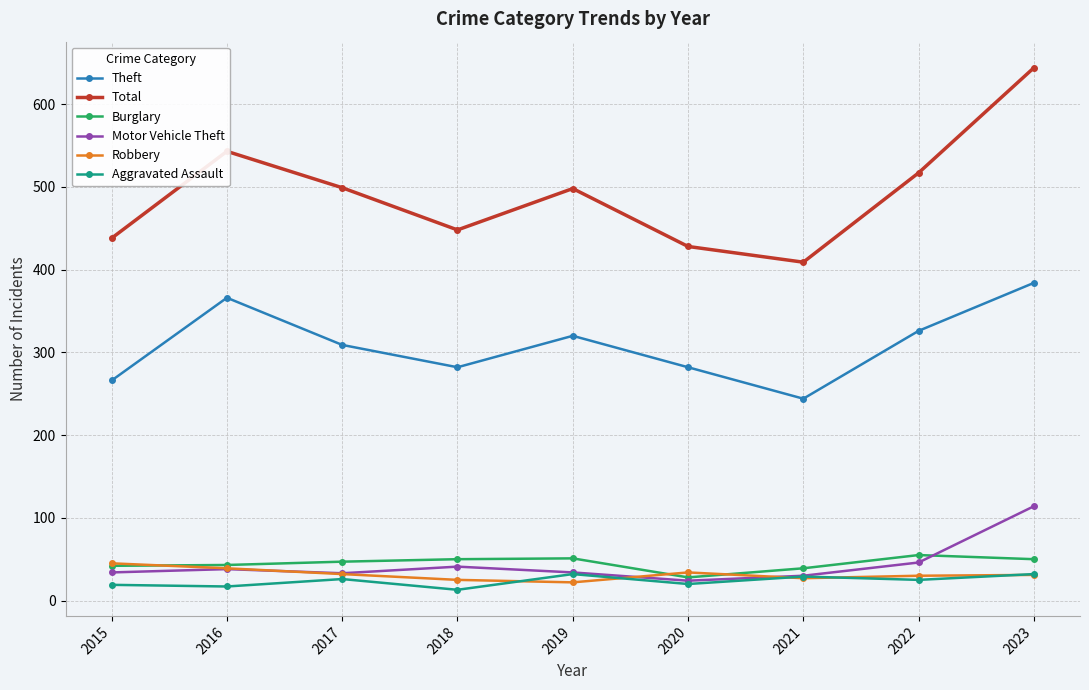

What is the difference between the maximum and second lowest values in the Total series?

216